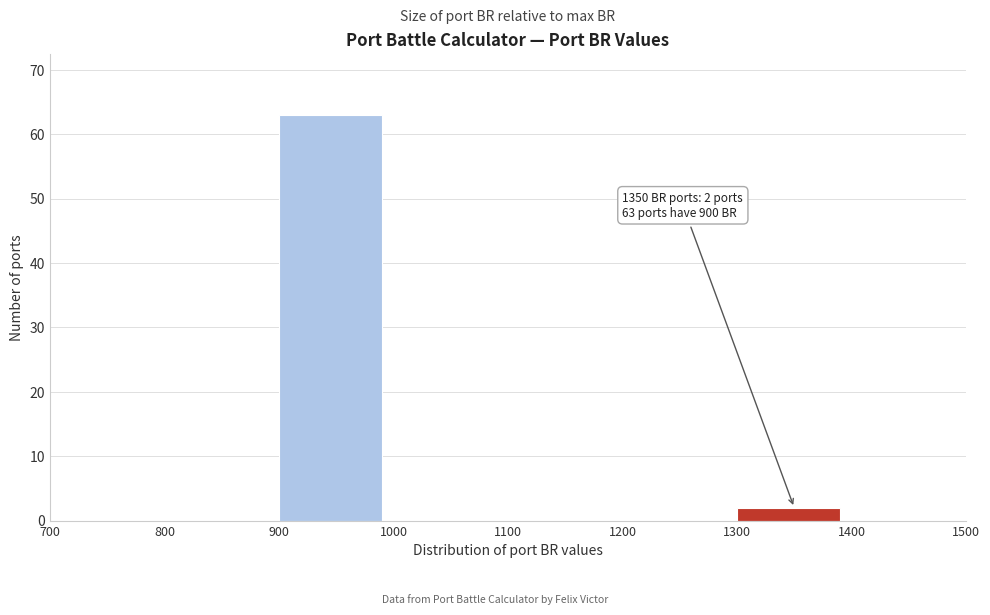

Which range on the x-axis has the tallest bar?

900 to 1000